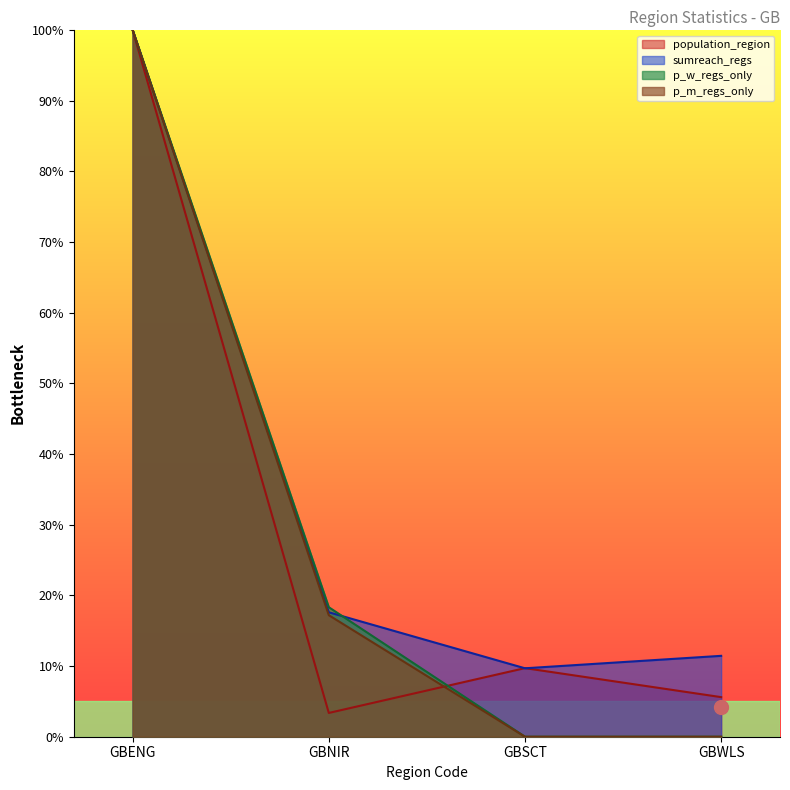

Where does the p_w_regs_only series first go above 18?

GBENG